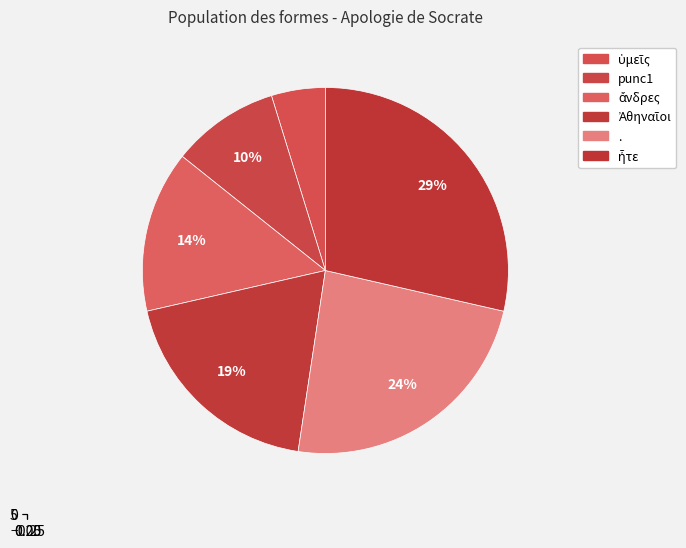

What is the largest slice in the pie chart?

ἦτε